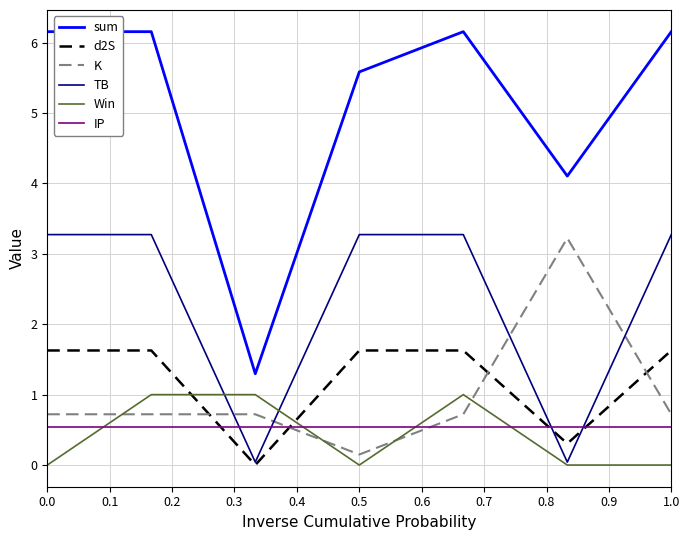

True or false: K and d2S cross at least once.

True